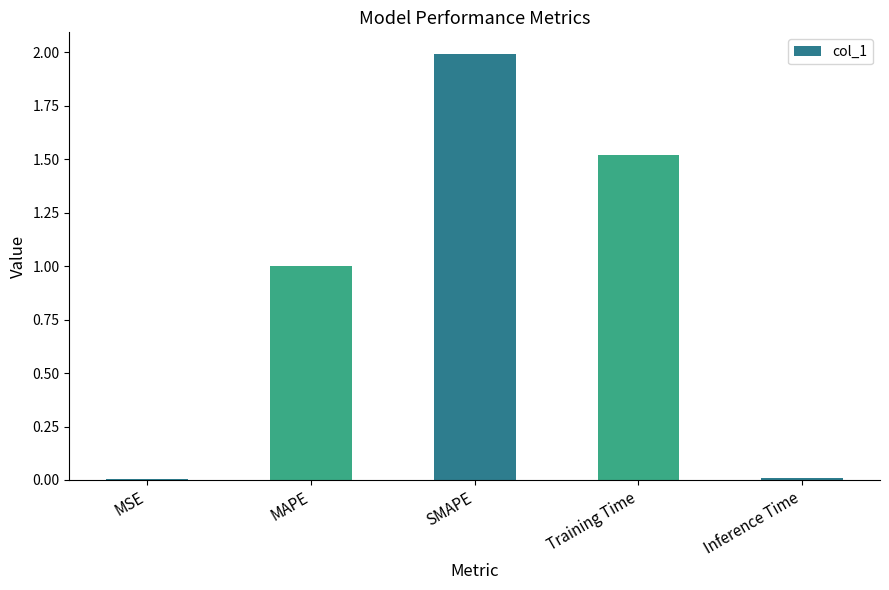

The chart shows a value of 1.6 at MAPE. True or false?

False